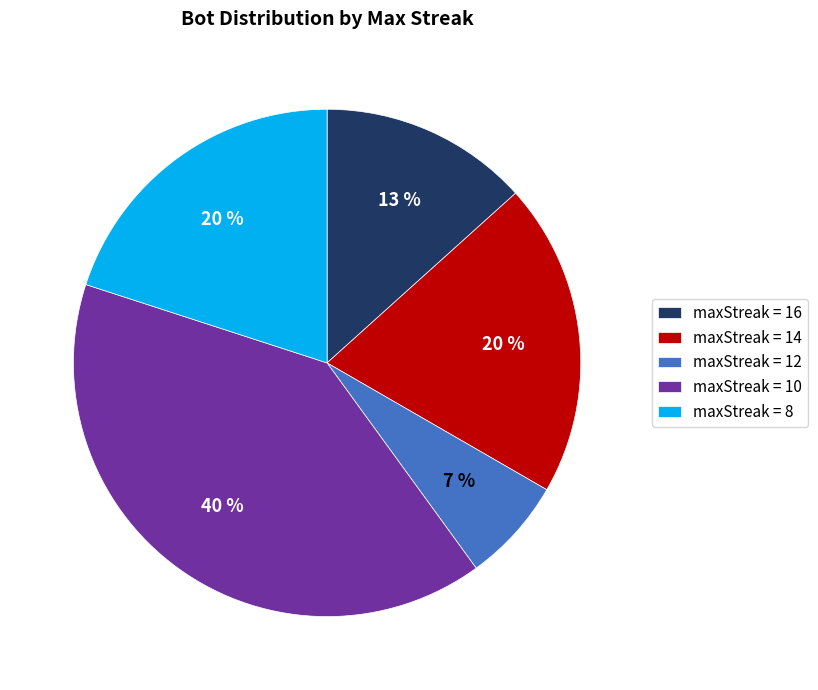

To the nearest percent, what is the average slice percentage?

20%